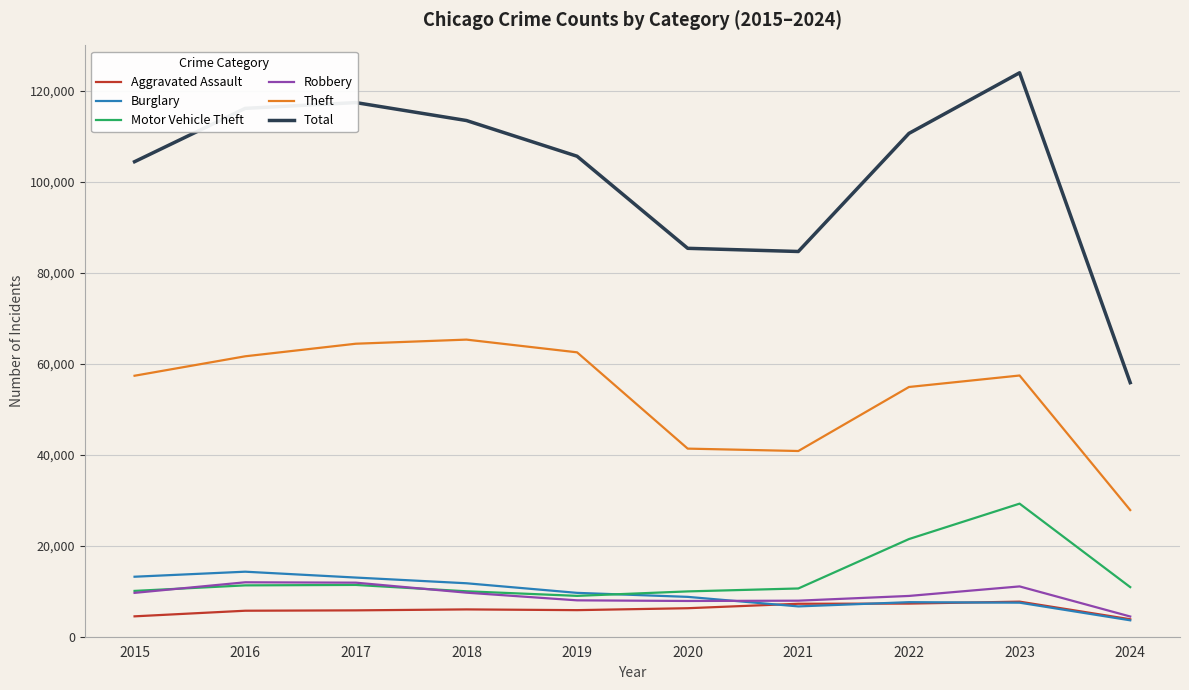

At how many categories does at least one series exceed 86958?

7